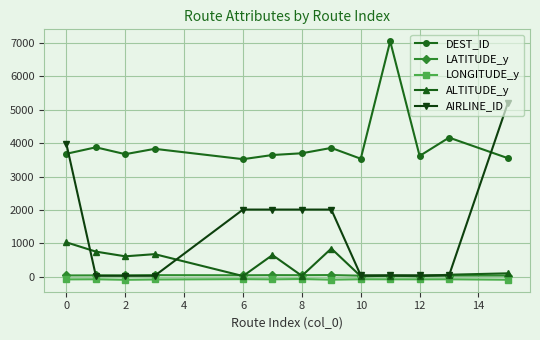

Which series has the largest range (max minus min)?

AIRLINE_ID